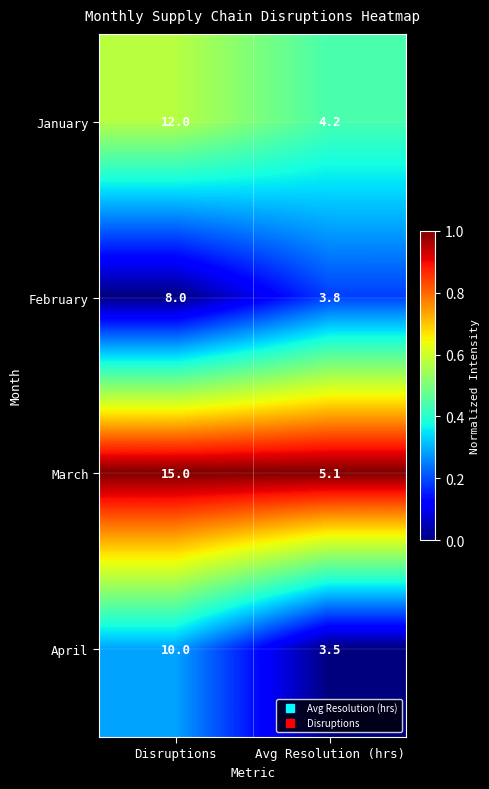

Rank the series by their maximum value, from highest to lowest.

March, January, April, February